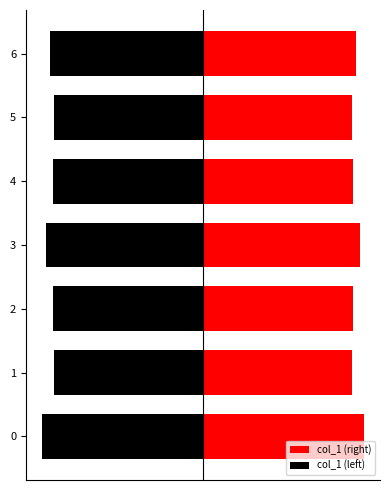

Reading right to left, list all the values displayed in this chart.

col_1 (right): 6.4	6.3	6.3	6.6	6.3	6.3	6.8
col_1 (left): -6.4	-6.3	-6.3	-6.6	-6.3	-6.3	-6.8